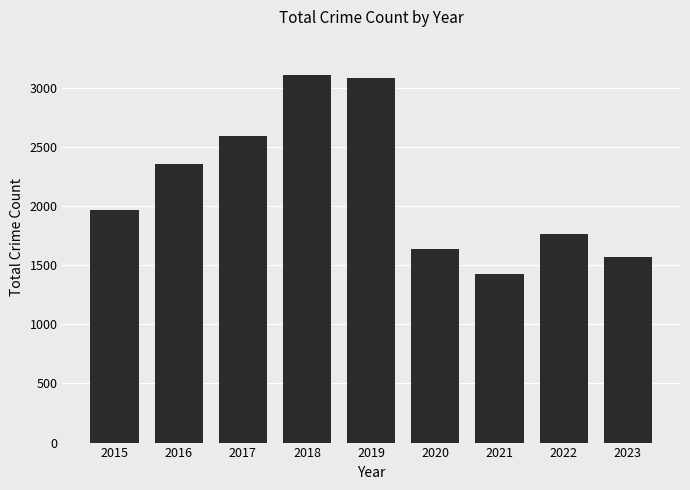

Does the chart contain stacked bars?

No